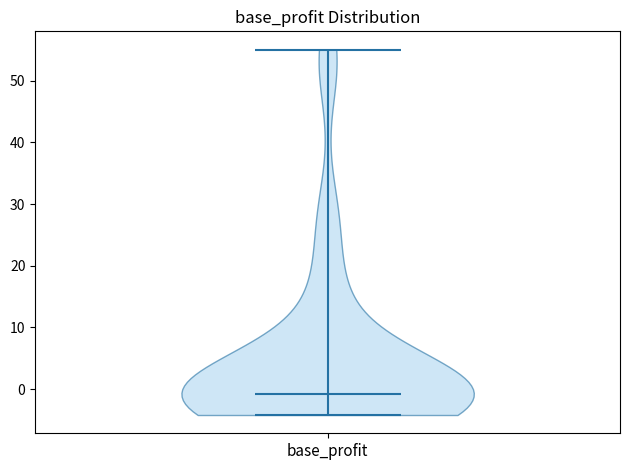

Read this violin plot against the y-axis: where its median line is, and the lowest and highest points the violin reaches. The values are not printed on the chart, so give them approximately, as read against the axis.

median line -1, lowest point -4, highest point 55